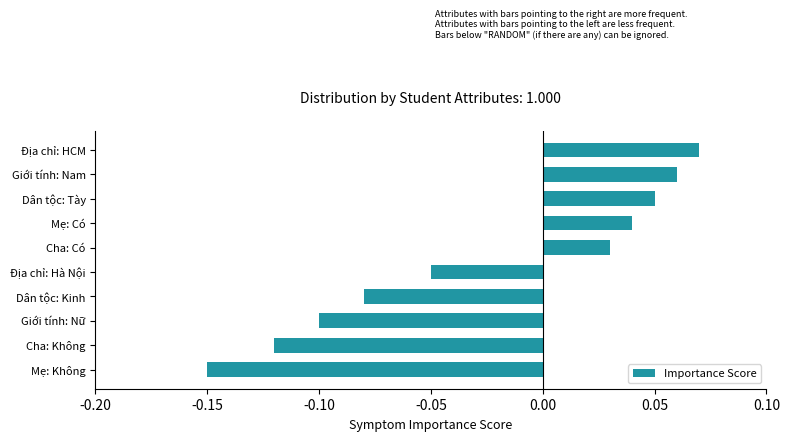

What is the difference between the maximum and minimum values?

0.2